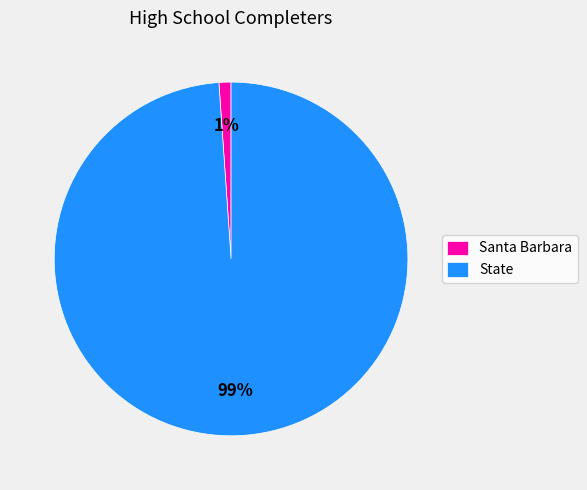

The Santa Barbara slice represents 11% of the pie. True or false?

False